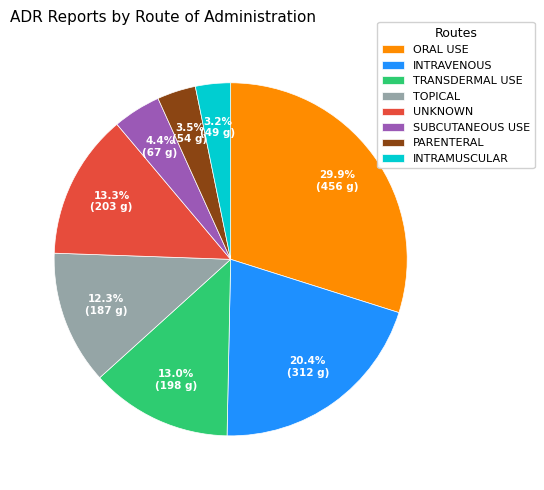

Is it true that TRANSDERMAL USE is 13% of the pie?

True